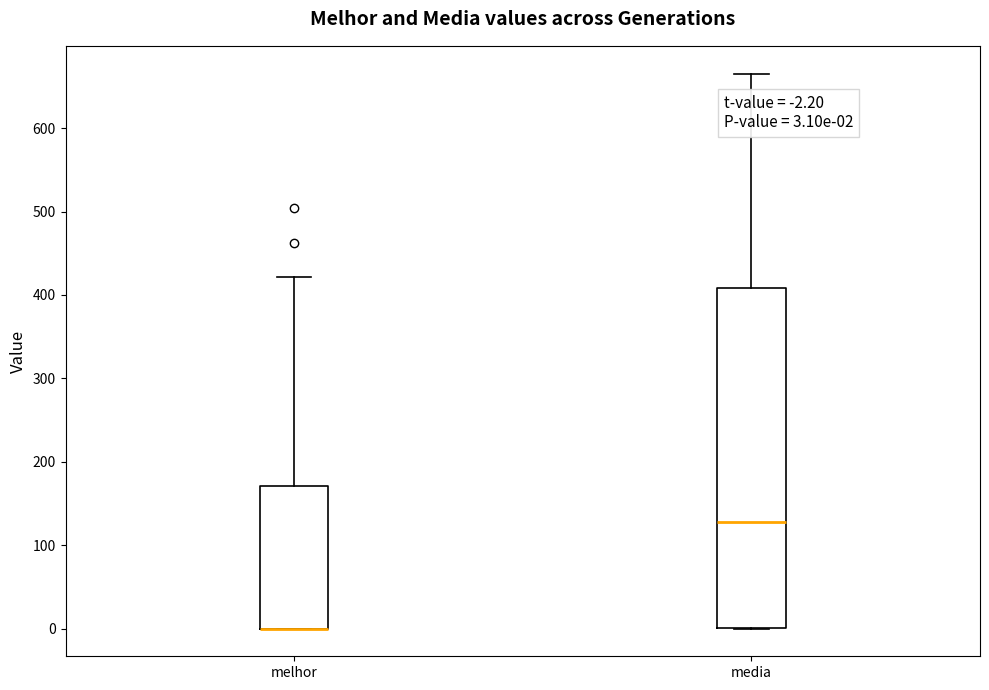

Comparing the boxes themselves (not the whiskers), which one is the tallest?

media